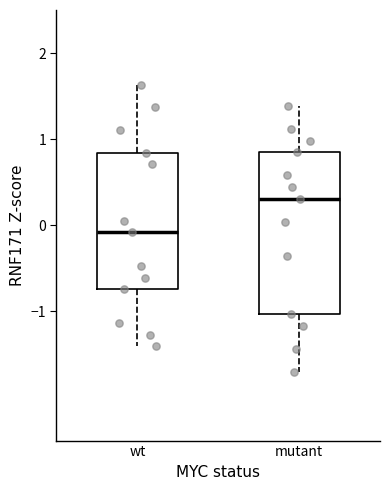

Which box is the tallest, from its lower edge to its upper edge?

mutant